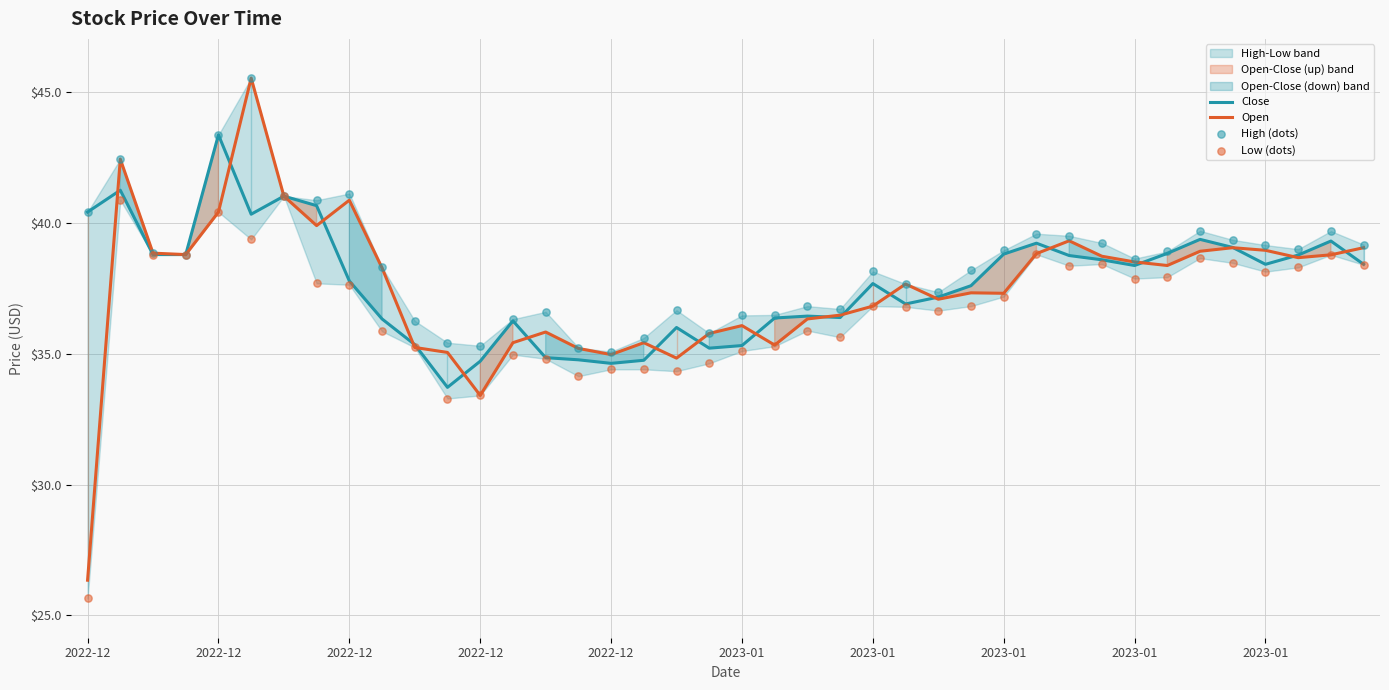

Which series contains the lowest Y value?

Low (dots)